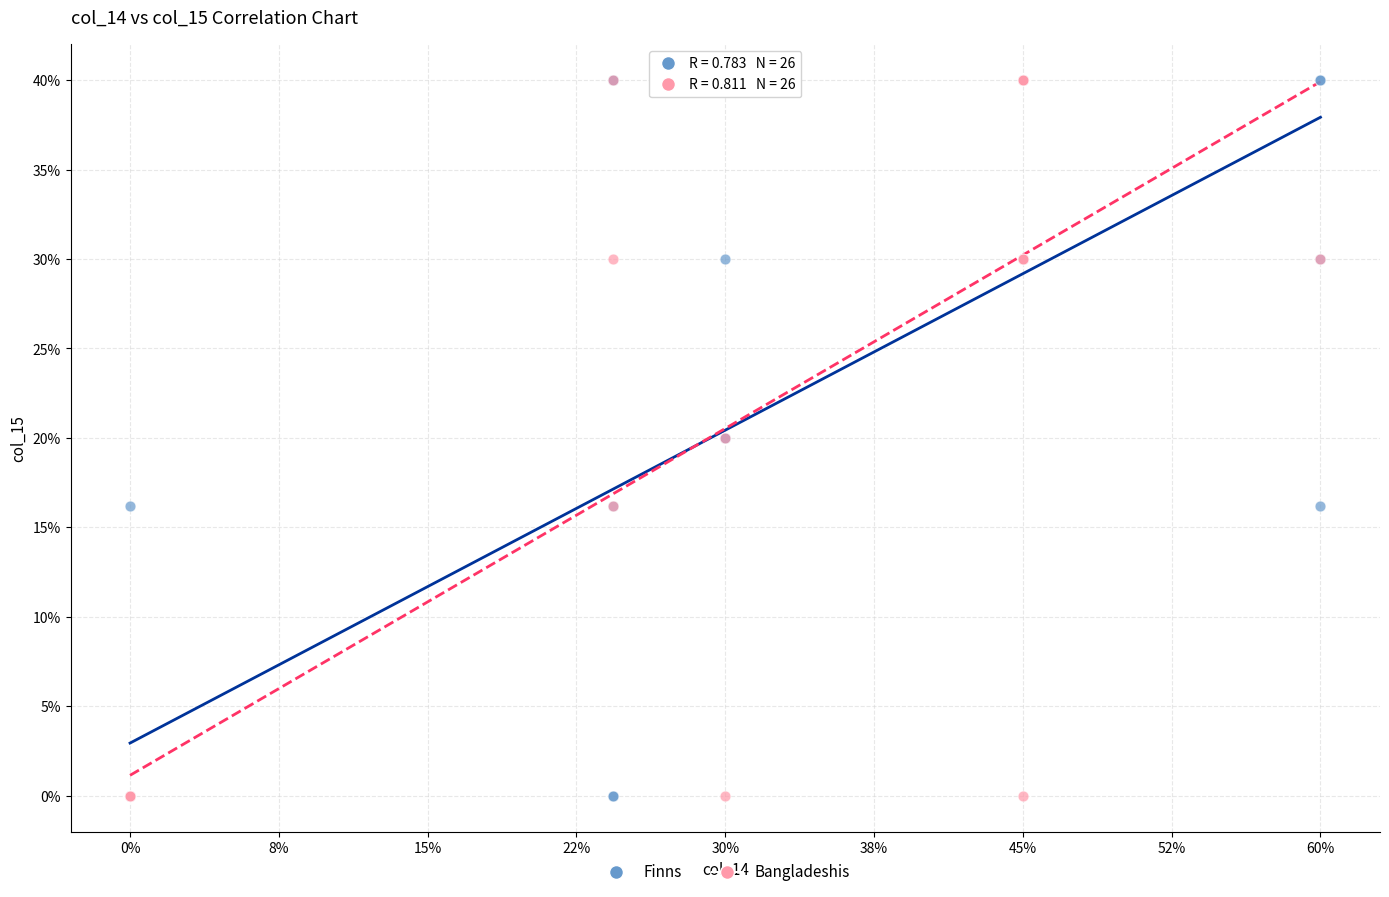

What are all the series names shown in the legend?

Finns, Bangladeshis